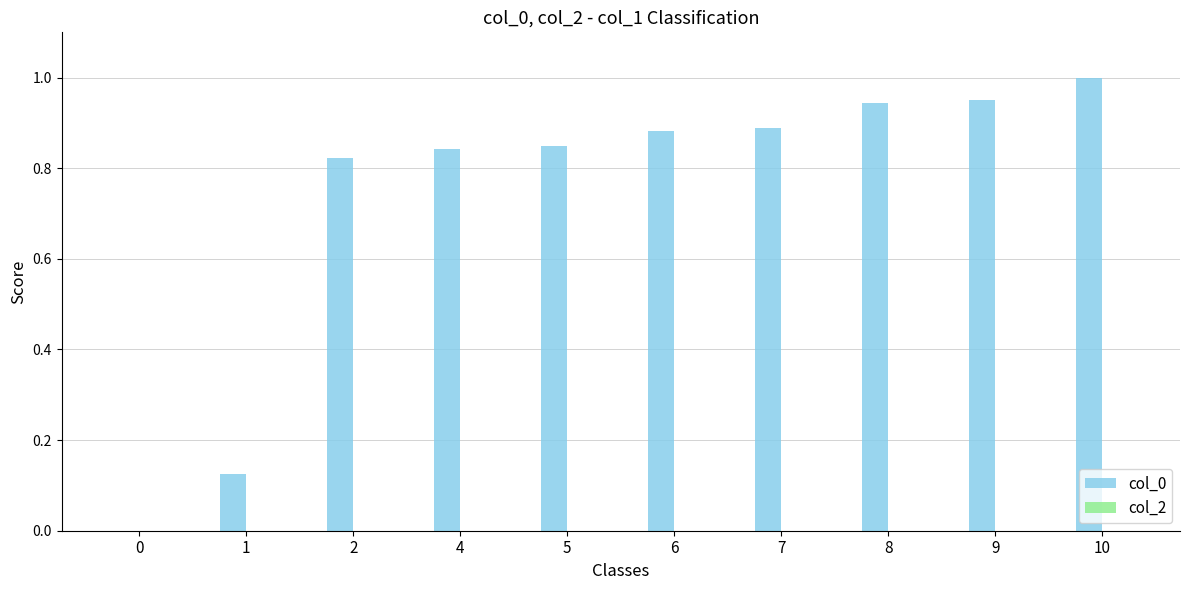

Between 4 and 0, which is larger?

4